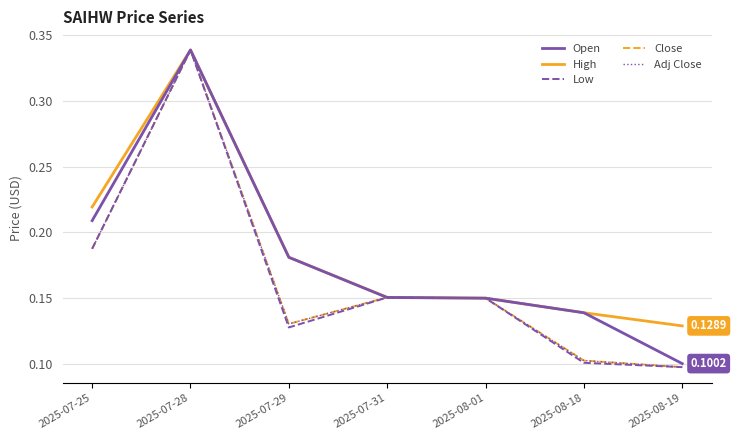

What is the minimum value shown in the chart?

0.1